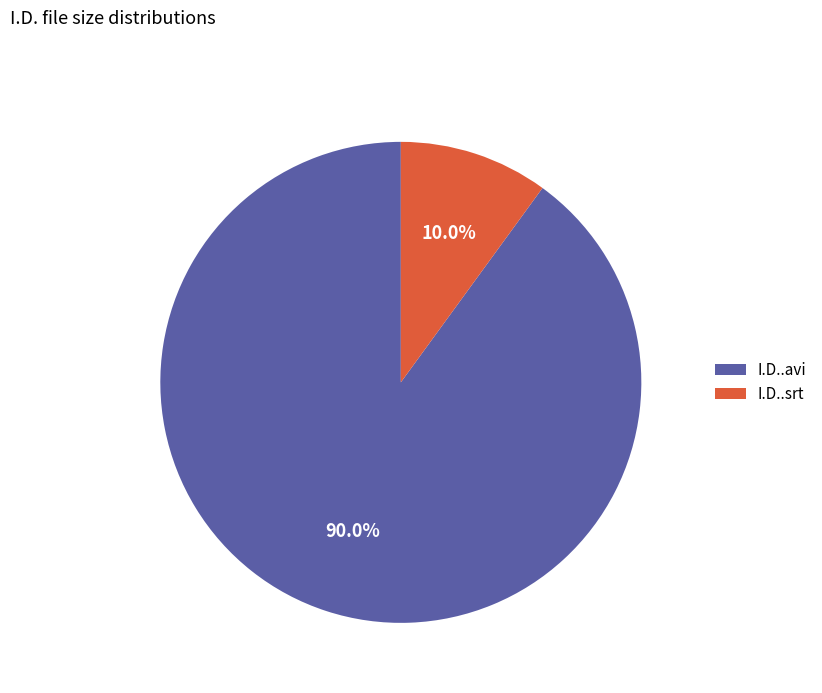

Count the number of slices in the pie.

2